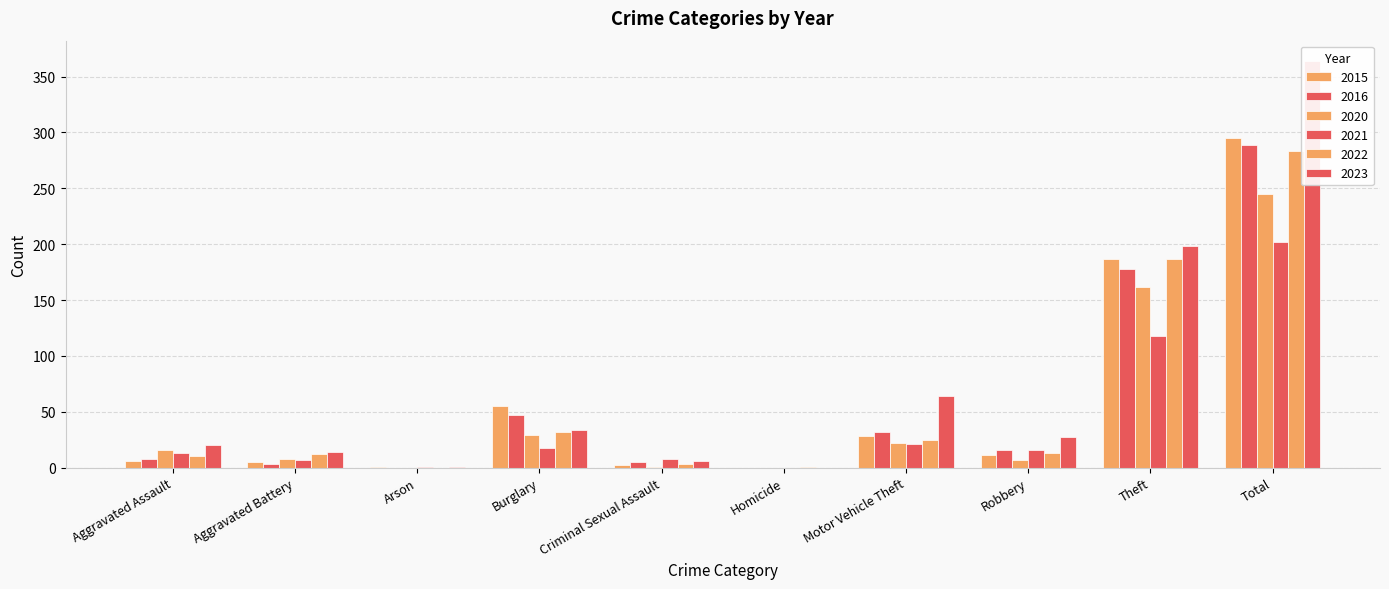

Reading left to right, list all the values displayed in this chart.

2015: Aggravated Assault=6	Aggravated Battery=5	Arson=1	Burglary=55	Criminal Sexual Assault=2	Homicide=0	Motor Vehicle Theft=28	Robbery=11	Theft=187	Total=295
2016: Aggravated Assault=8	Aggravated Battery=3	Arson=0	Burglary=47	Criminal Sexual Assault=5	Homicide=0	Motor Vehicle Theft=32	Robbery=16	Theft=178	Total=289
2020: Aggravated Assault=16	Aggravated Battery=8	Arson=0	Burglary=29	Criminal Sexual Assault=1	Homicide=0	Motor Vehicle Theft=22	Robbery=7	Theft=162	Total=245
2021: Aggravated Assault=13	Aggravated Battery=7	Arson=1	Burglary=18	Criminal Sexual Assault=8	Homicide=0	Motor Vehicle Theft=21	Robbery=16	Theft=118	Total=202
2022: Aggravated Assault=10	Aggravated Battery=12	Arson=0	Burglary=32	Criminal Sexual Assault=3	Homicide=1	Motor Vehicle Theft=25	Robbery=13	Theft=187	Total=283
2023: Aggravated Assault=20	Aggravated Battery=14	Arson=1	Burglary=34	Criminal Sexual Assault=6	Homicide=0	Motor Vehicle Theft=64	Robbery=27	Theft=198	Total=364